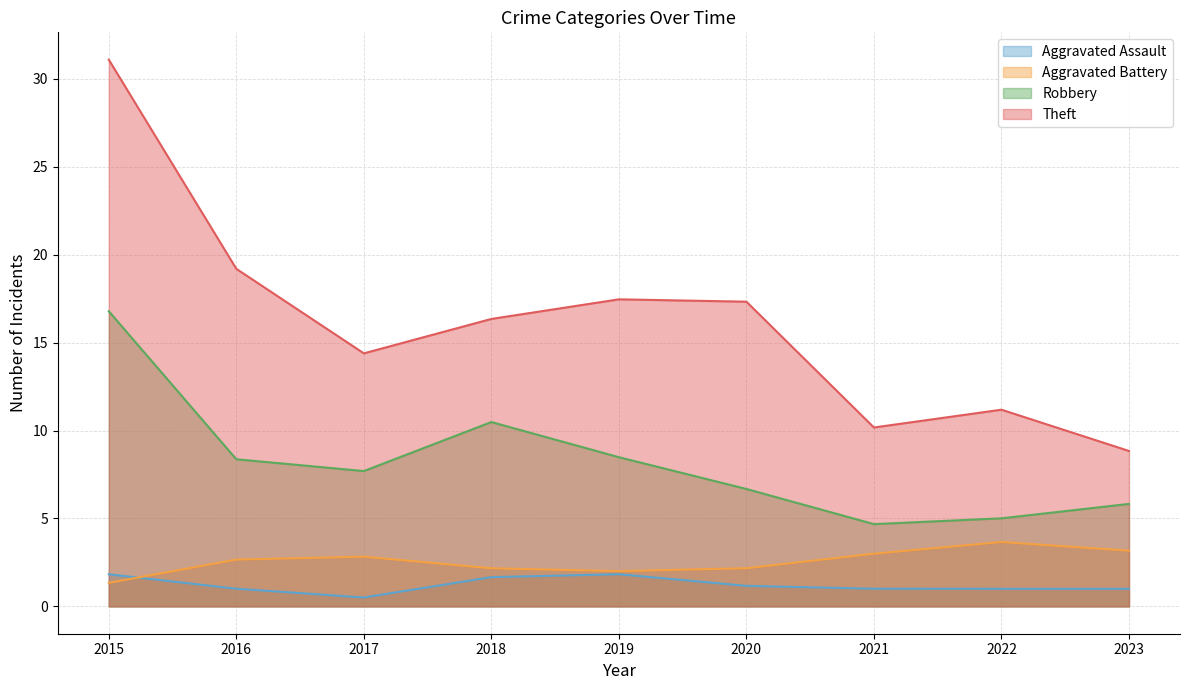

True or false: Aggravated Battery and Robbery intersect in this chart.

False